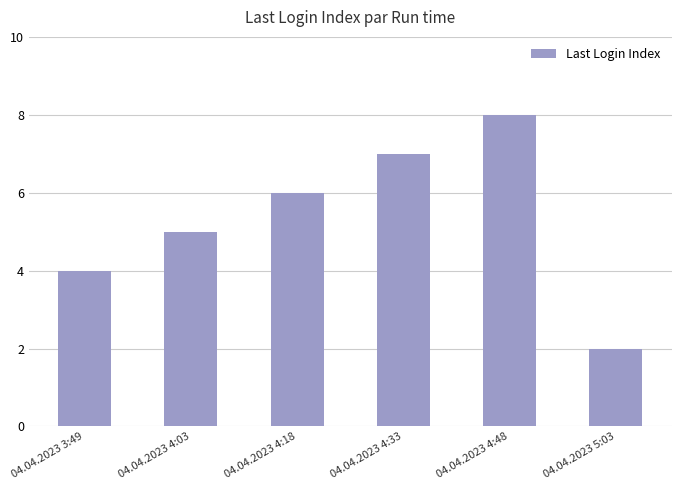

What position from the left is 04.04.2023 4:03?

2